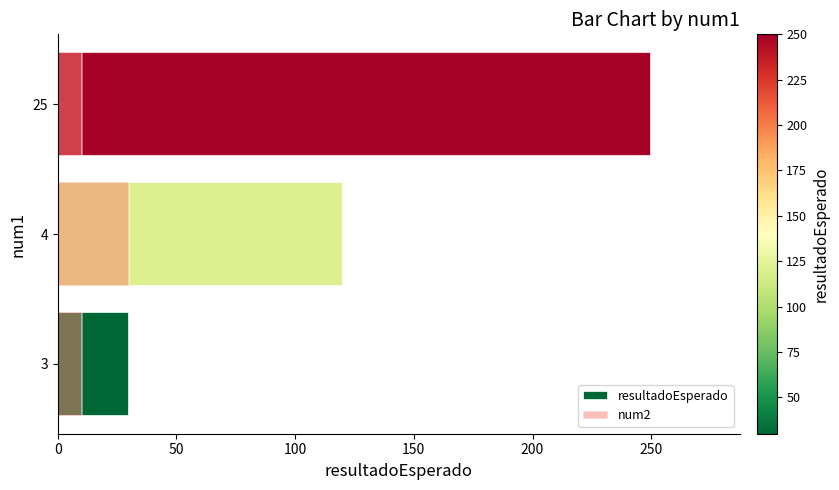

True or false: resultadoEsperado has a value of 79 at 4.

False